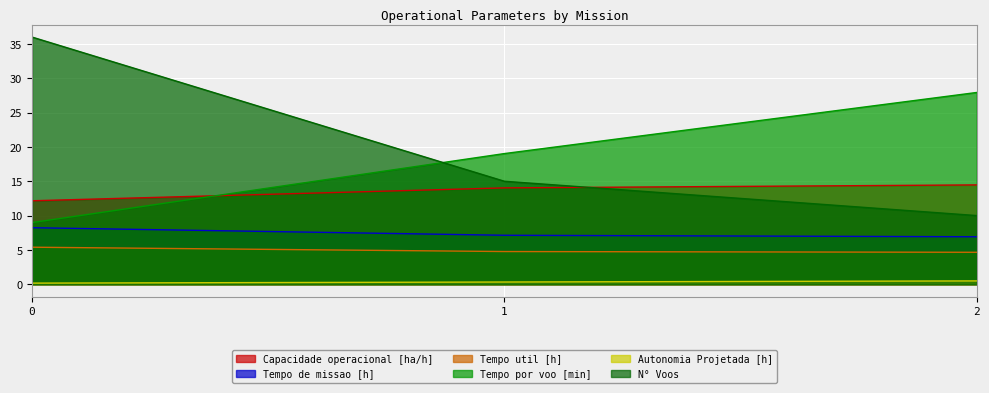

What is the minimum value for Tempo por voo [min]?

9.0